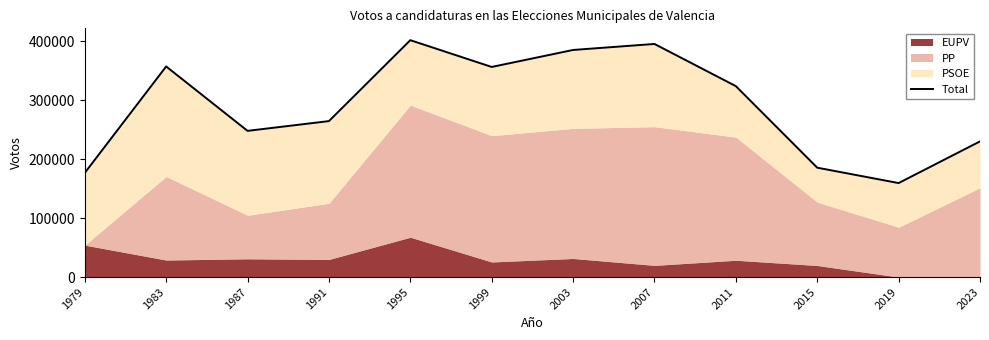

What is the difference between the maximum and second lowest values?

224960